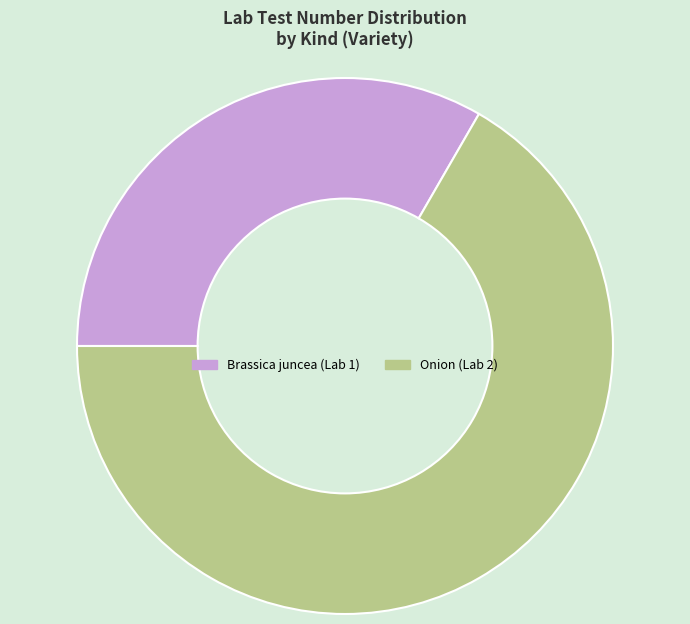

Between Onion (Lab 2) and Brassica juncea (Lab 1), which is larger?

Onion (Lab 2)